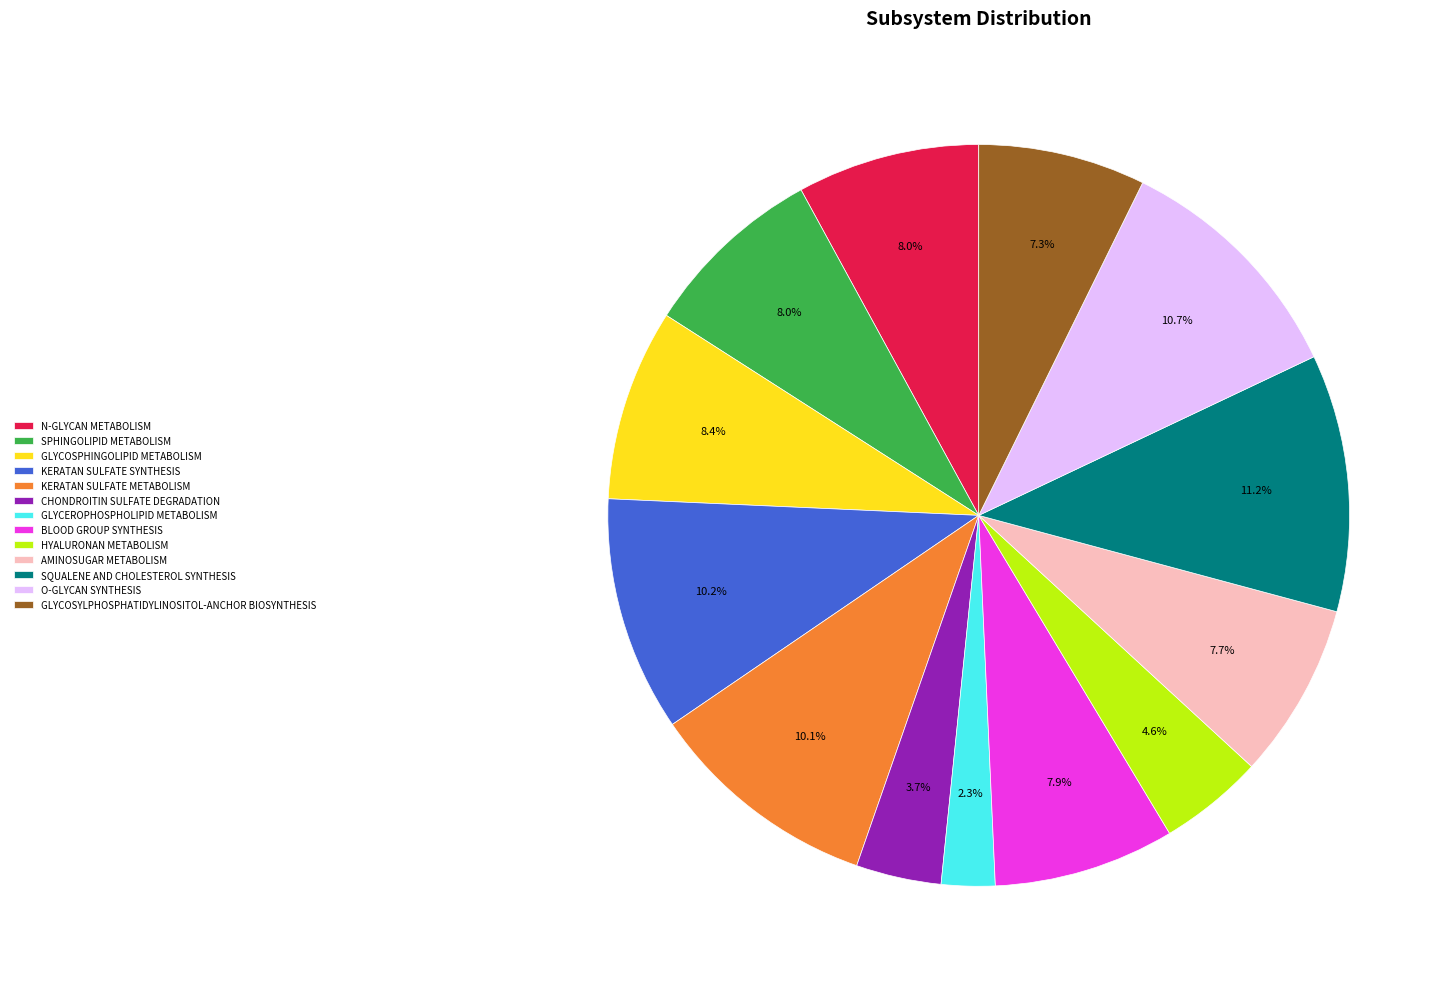

Is the sum of HYALURONAN METABOLISM and AMINOSUGAR METABOLISM greater than half?

No